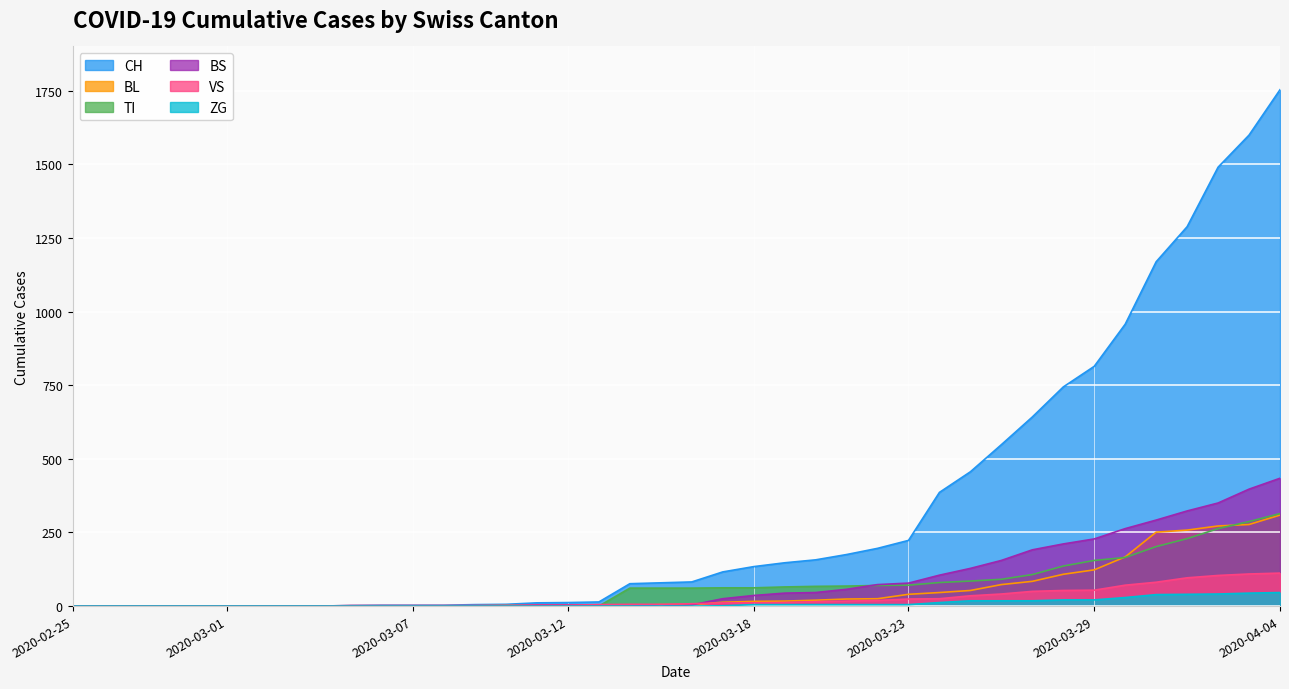

What position from the right is 2020-03-23?

13